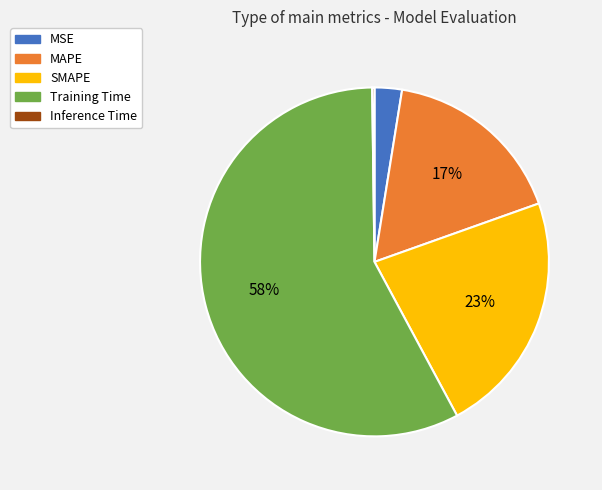

True or false: MAPE accounts for 17% of the total.

True